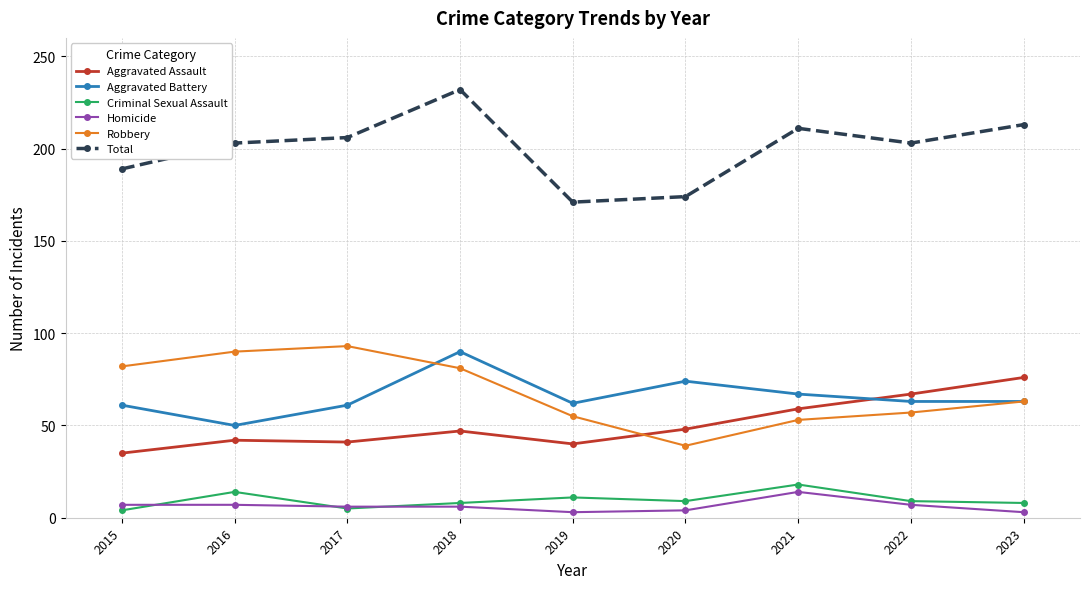

What are all the series names shown in the legend?

Aggravated Assault, Aggravated Battery, Criminal Sexual Assault, Homicide, Robbery, Total